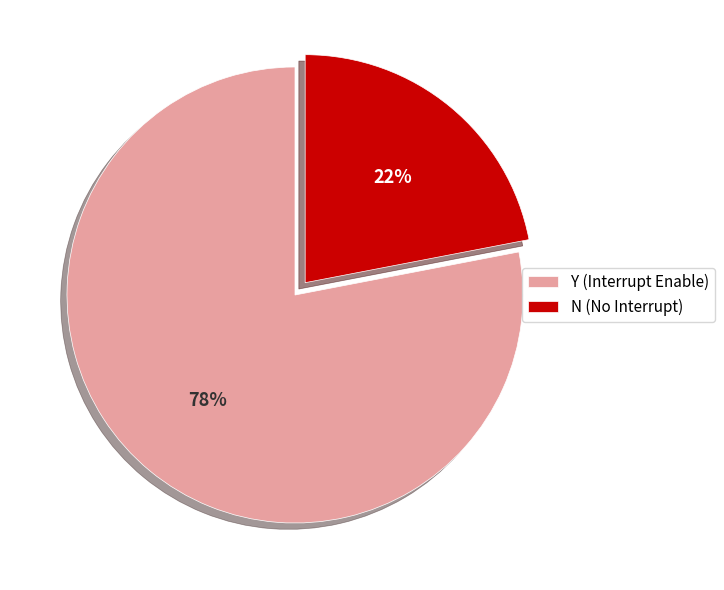

Is there a majority slice in this chart?

Yes